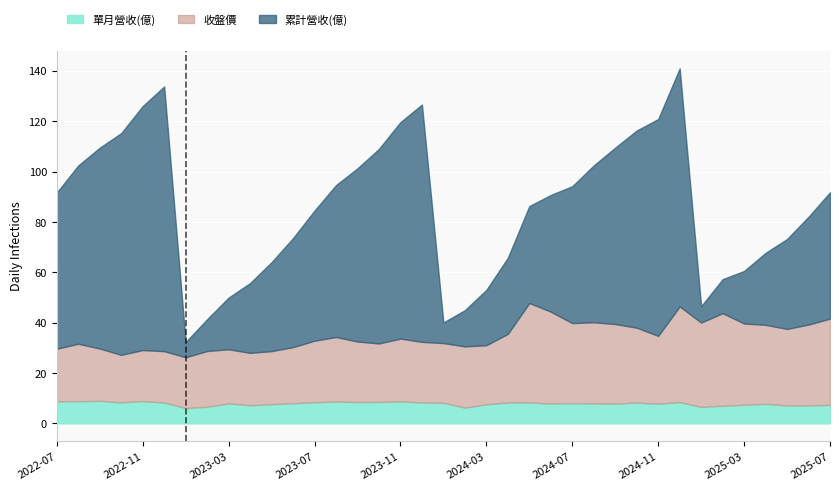

How many interior local valleys does the 累計營收(億) series have?

3